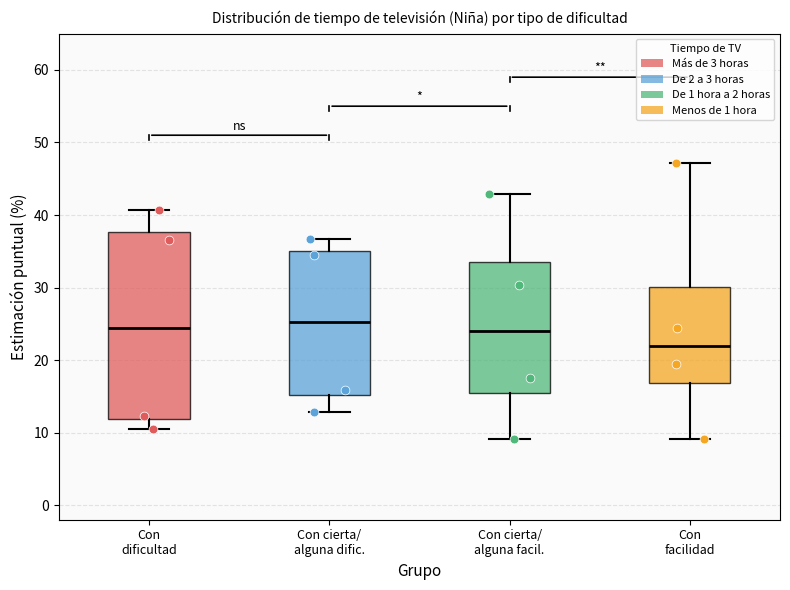

Where is the upper edge of the box for Con cierta/ alguna facil. on the y-axis? The values are not printed on the chart, so give them approximately, as read against the axis.

34